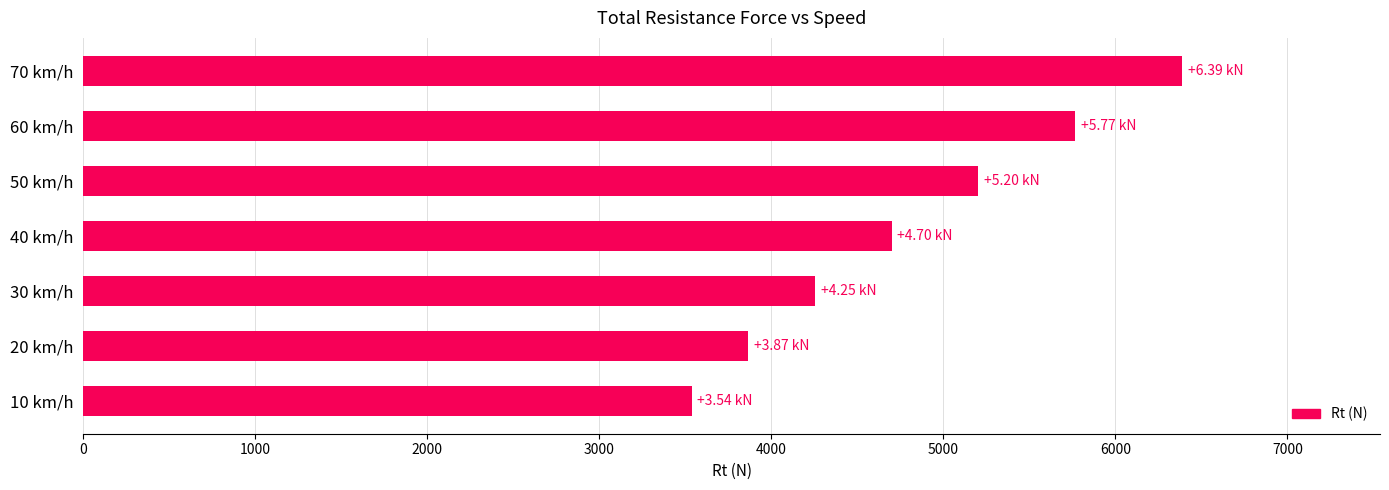

List the labels in order of value, largest first.

70 km/h, 60 km/h, 50 km/h, 40 km/h, 30 km/h, 20 km/h, 10 km/h